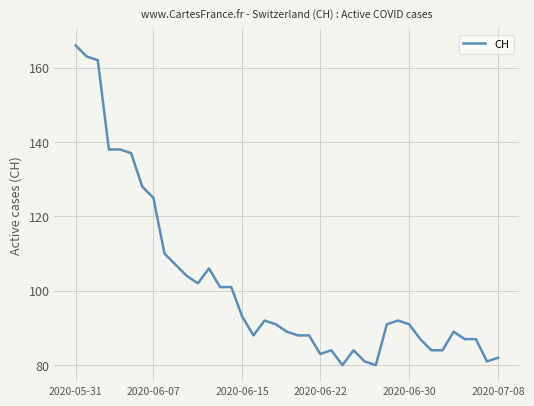

What is the maximum value shown in the chart?

166